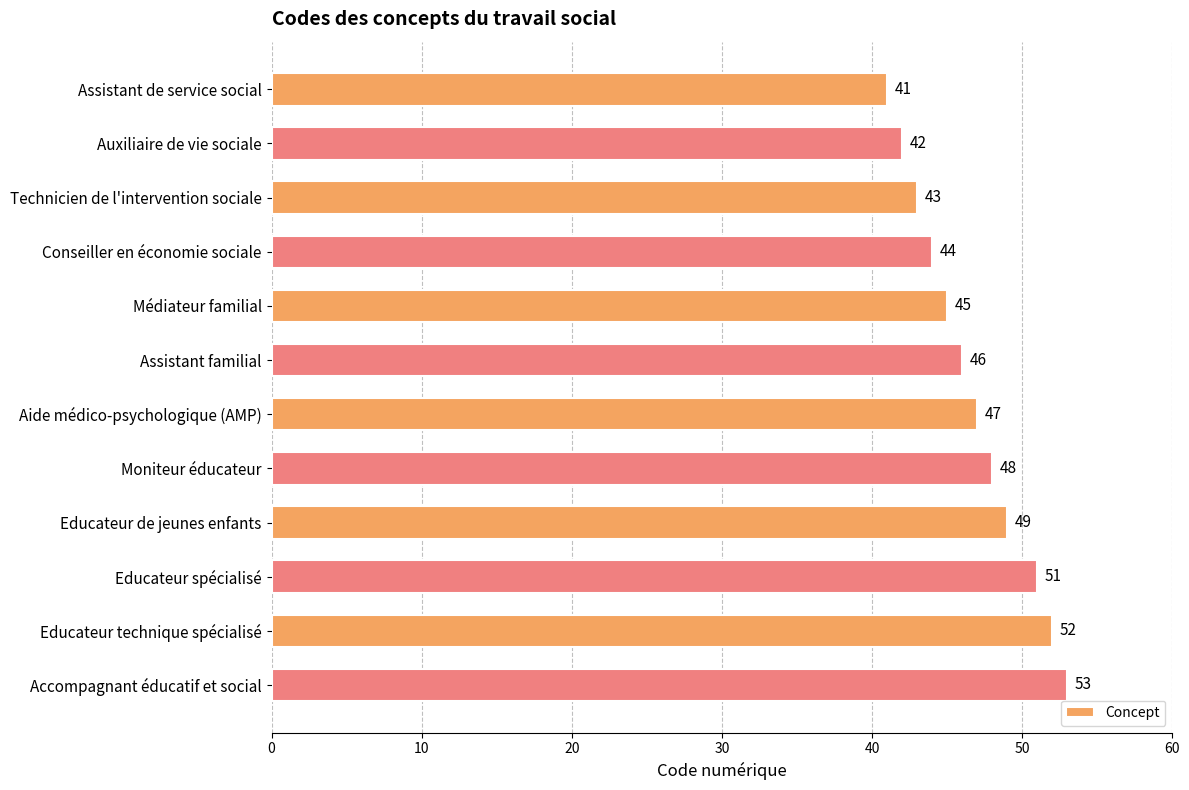

What is the change in value from Aide médico-psychologique (AMP) to Moniteur éducateur?

+1